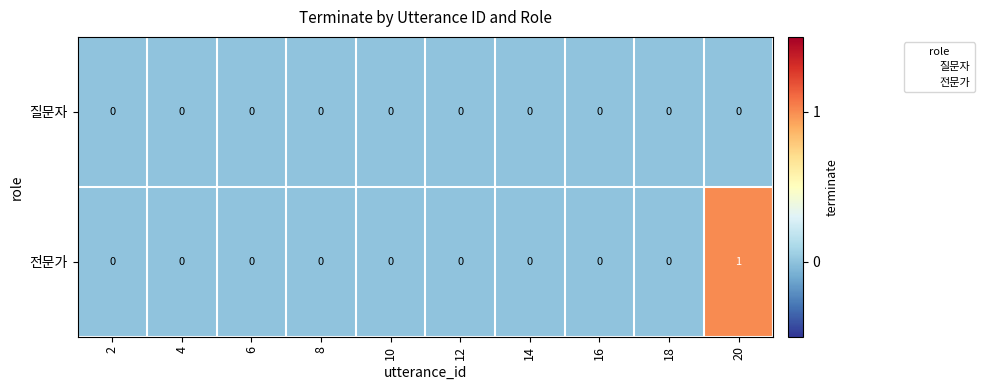

How many data points does each series have?

10